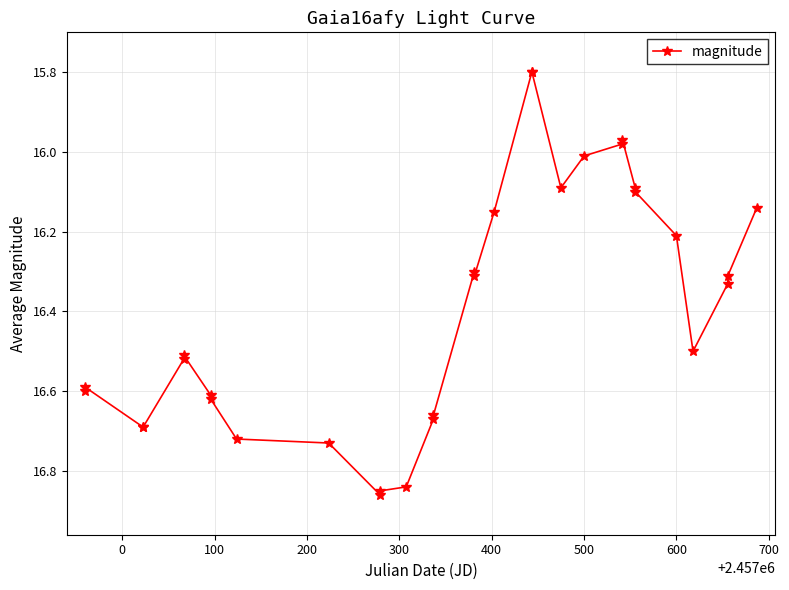

How many lines are shown in the chart?

1